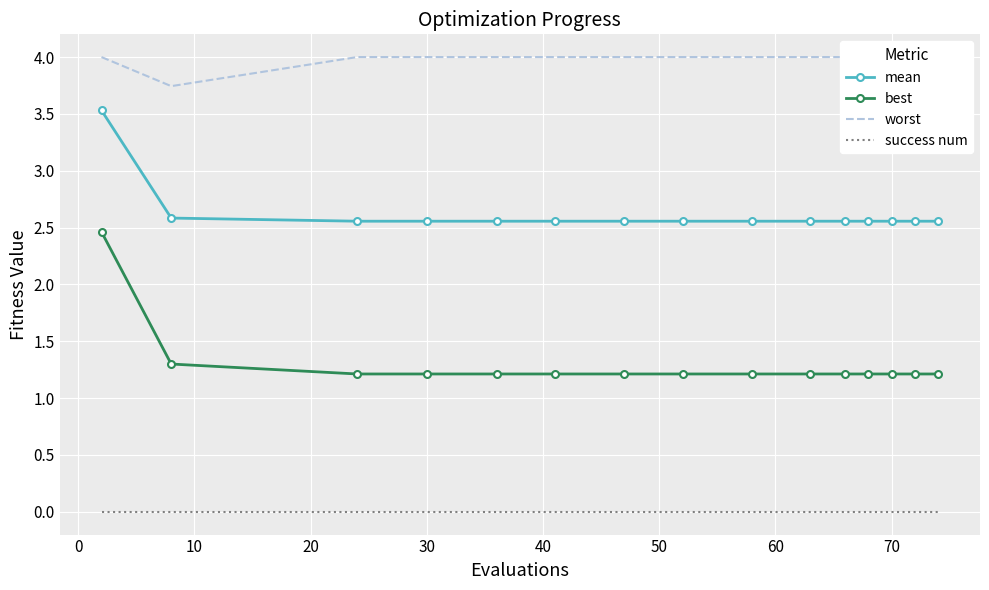

Rank the series by their average value, from highest to lowest.

worst, mean, best, success num